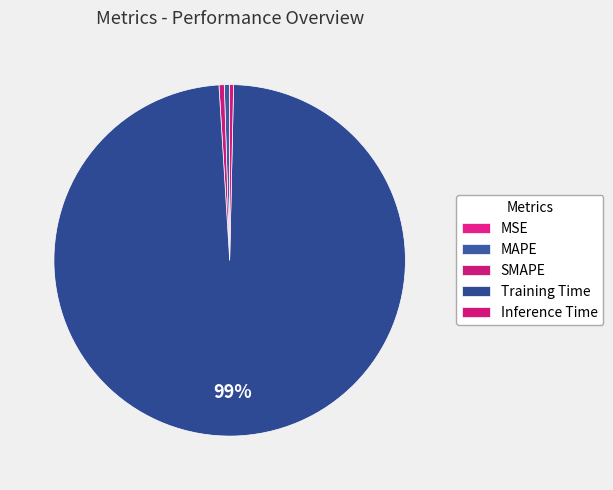

True or false: Training Time accounts for 99% of the total.

True